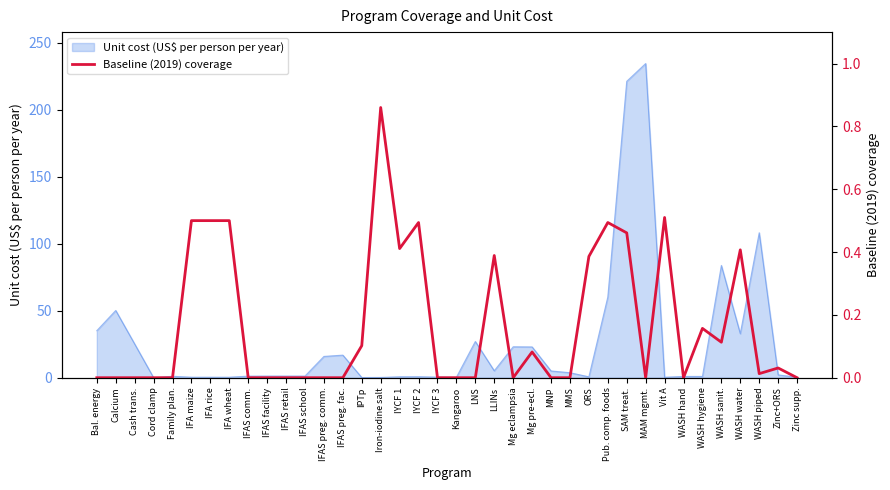

True or false: Unit cost (US$ per person per year) has a value of 108.1 at WASH piped.

True